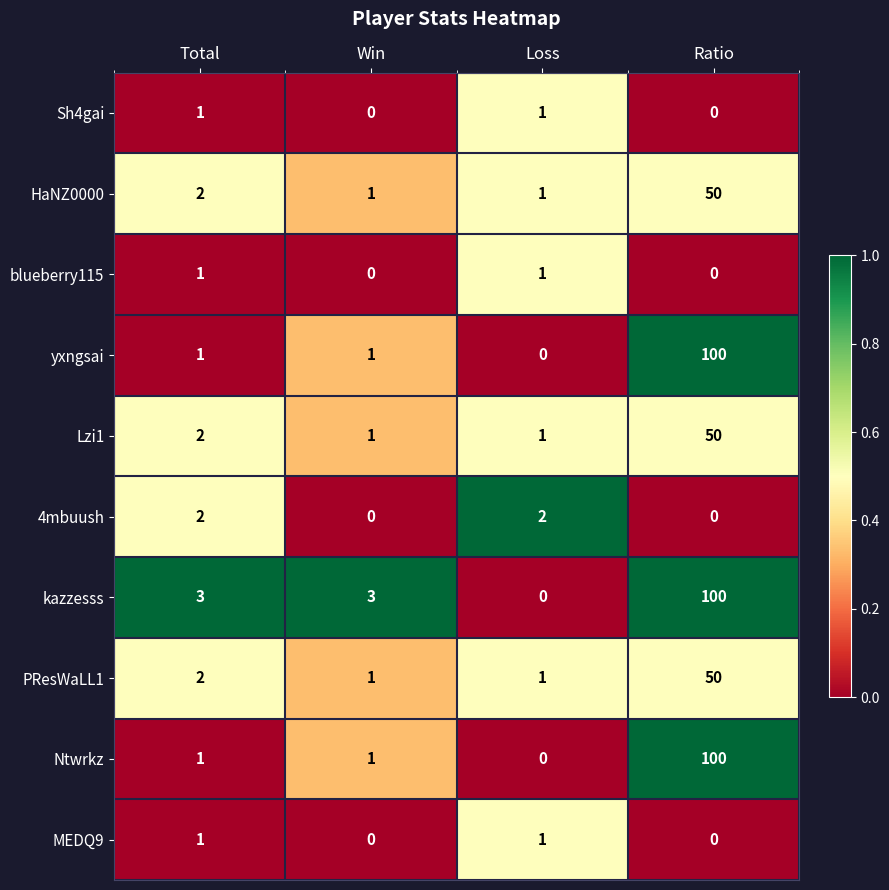

How many series are shown in this chart?

10